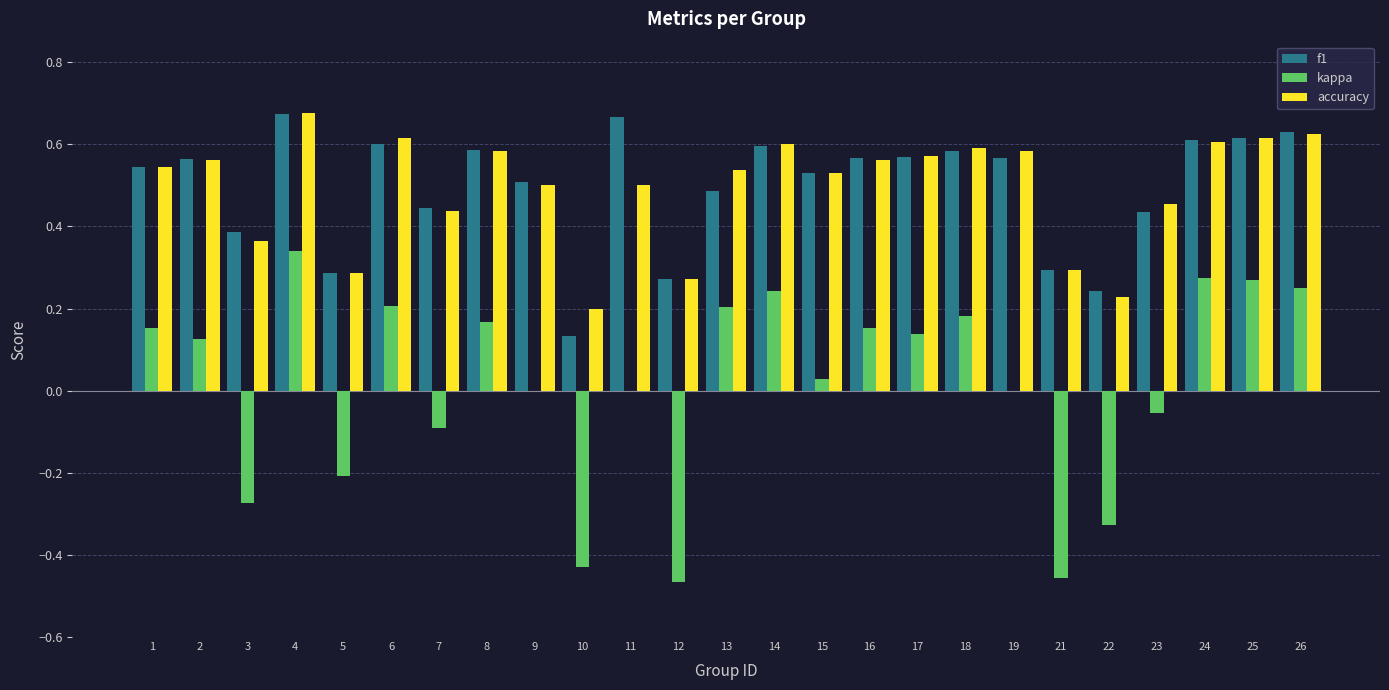

Where is f1 nearest to the value 0?

10